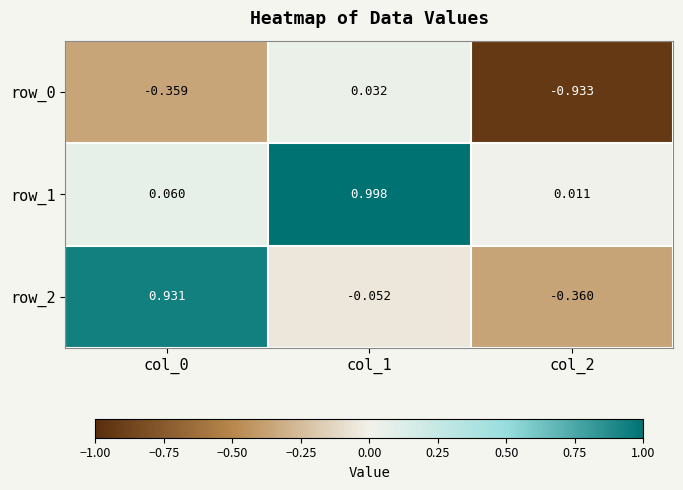

Is the value of row_2 at col_0 greater than the value of row_1 at col_0?

Yes